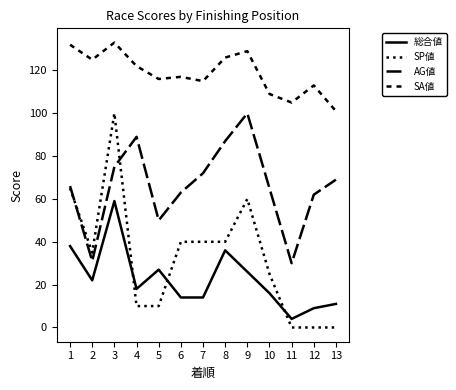

Where does the SA値 series first go above 117?

1